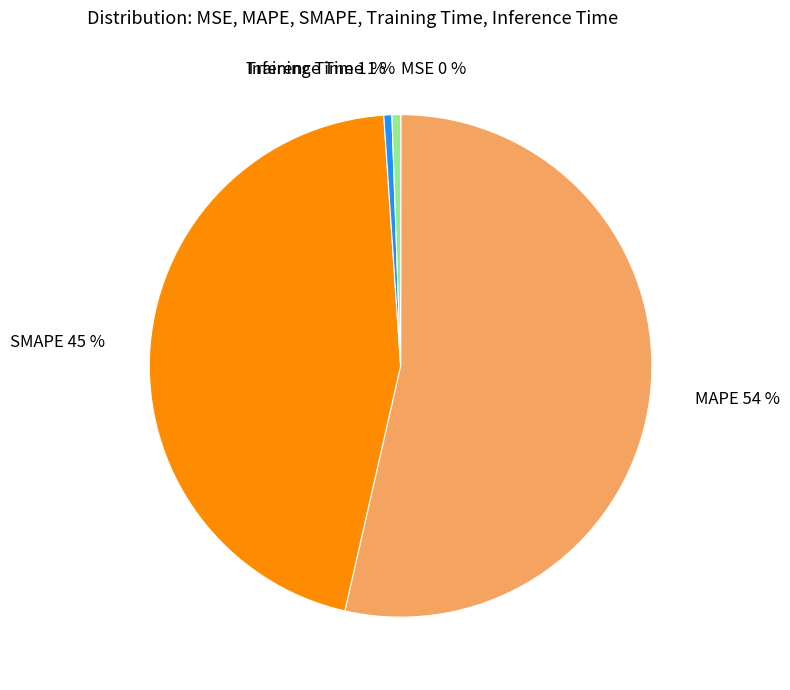

True or false: SMAPE accounts for 58% of the total.

False